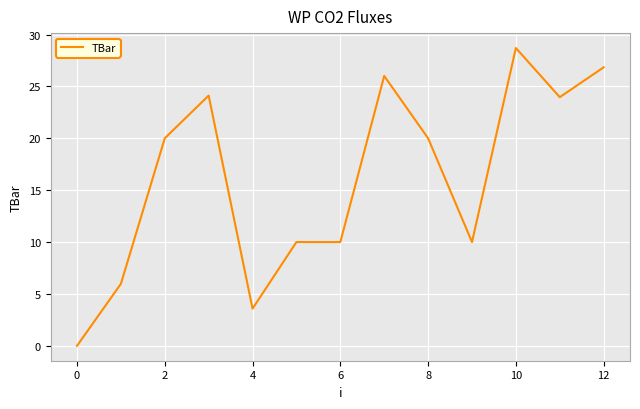

What is the greatest value displayed?

28.7